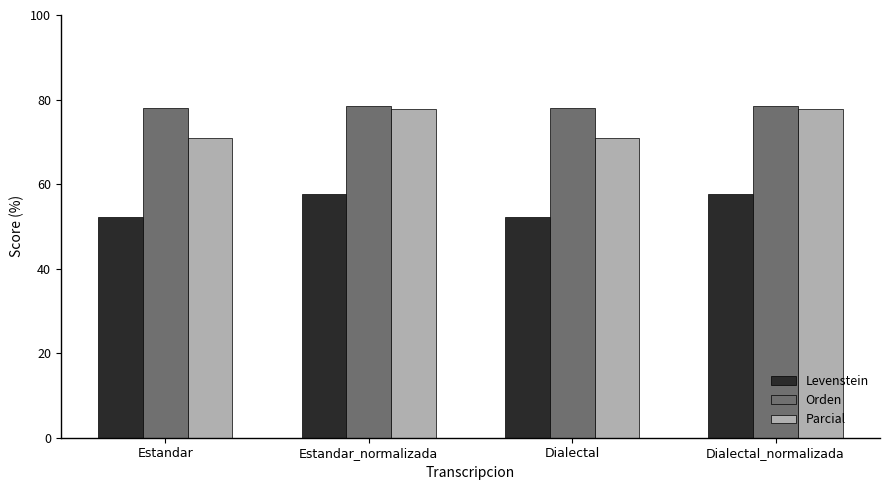

Is the value of Parcial at Dialectal_normalizada greater than the value of Levenstein at Dialectal?

Yes